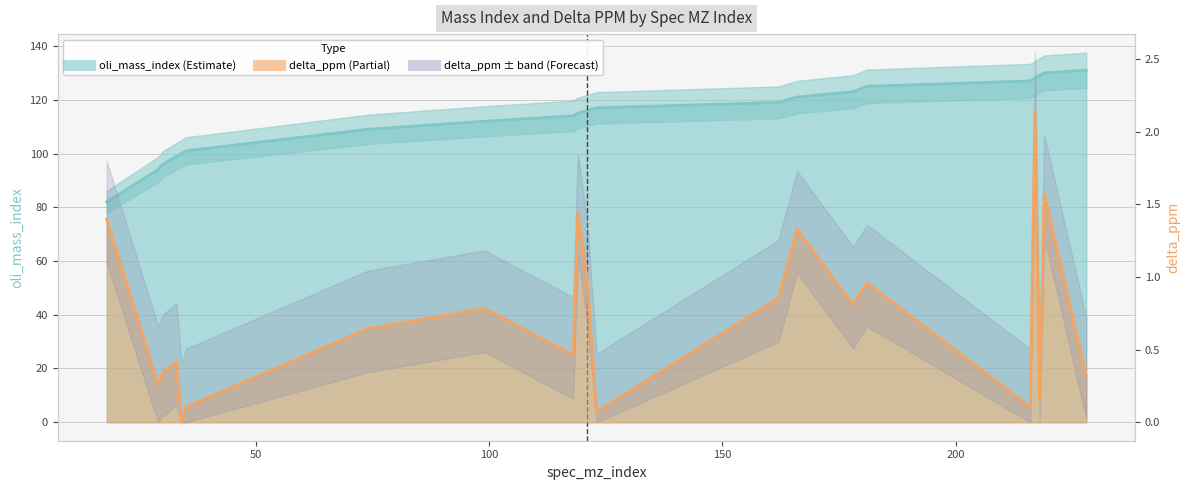

What is the difference between the maximum and minimum values in the oli_mass_index series?

49.0